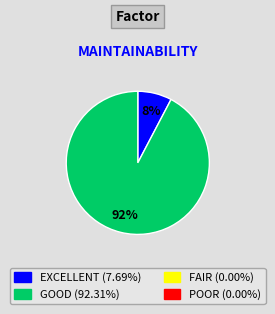

To the nearest percent, what is the average slice percentage?

50%